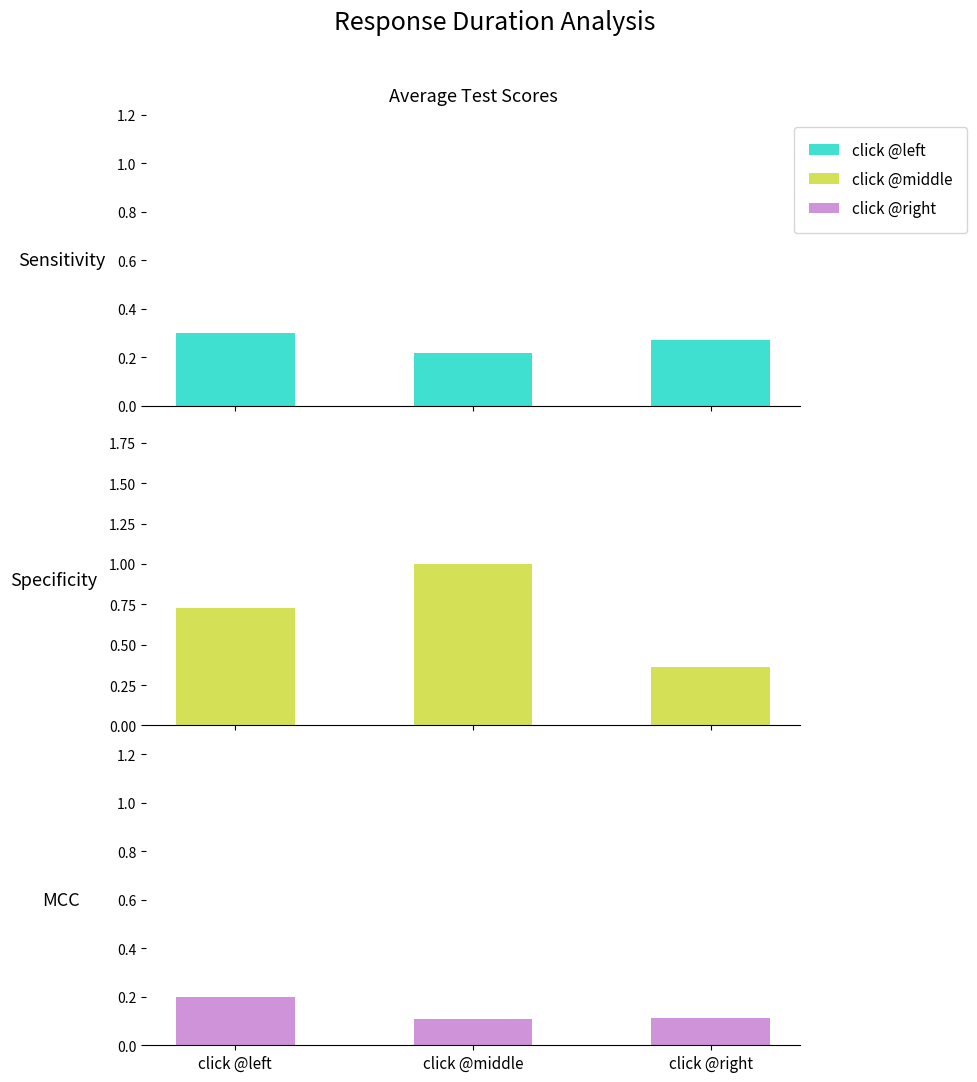

The Specificity series shows 1.0 at click @left. True or false?

False